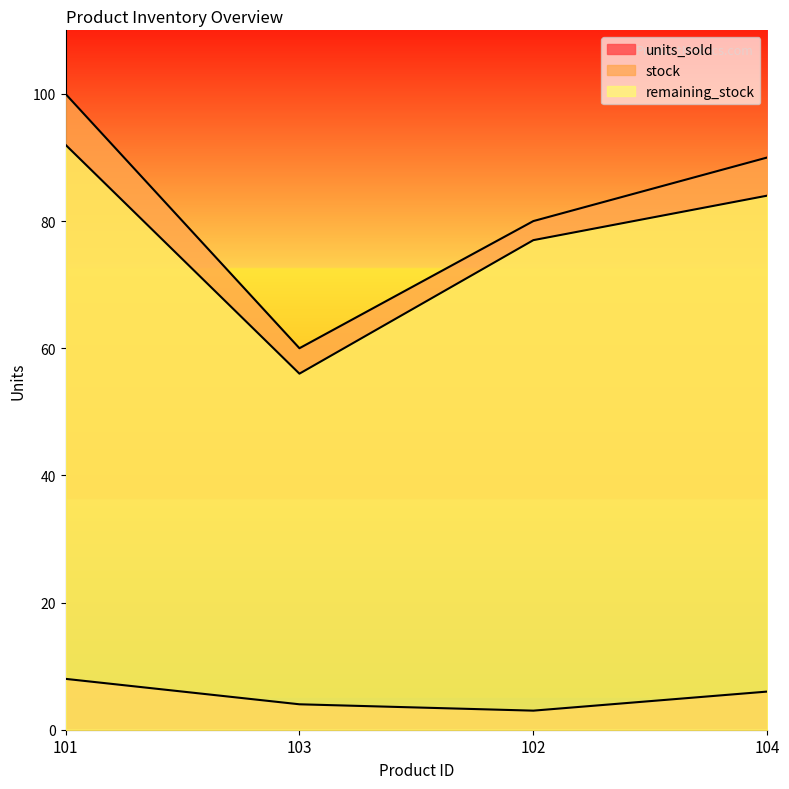

Which series has the largest range (max minus min)?

stock